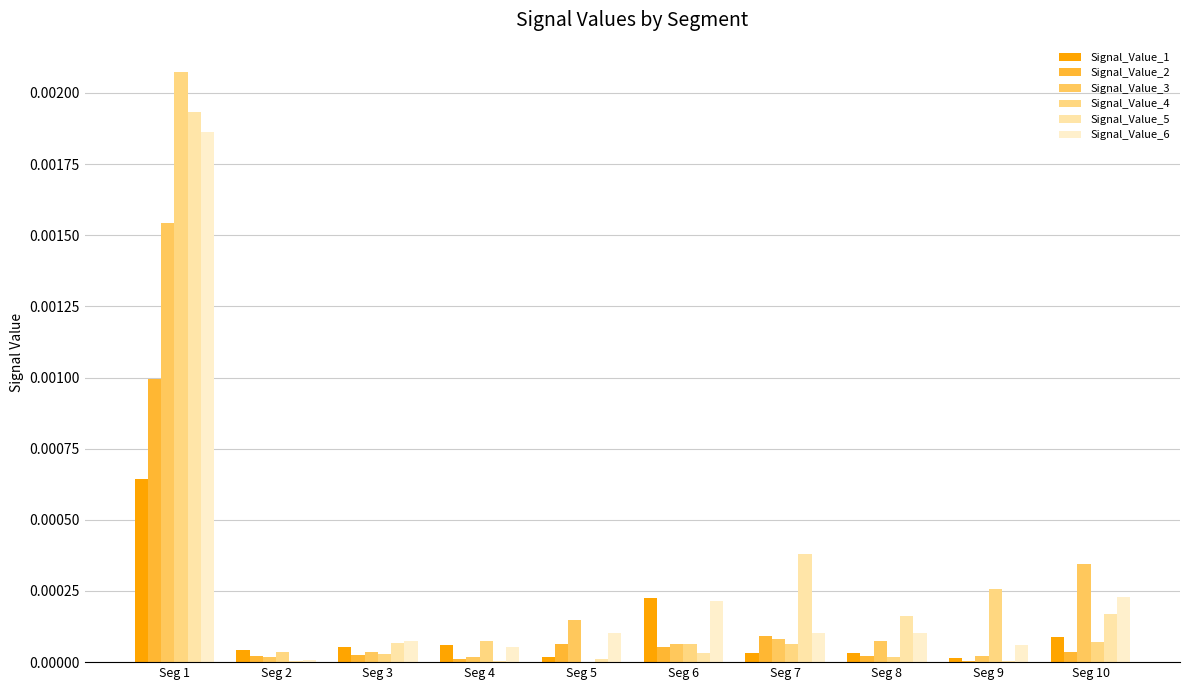

Does the chart contain stacked bars?

No